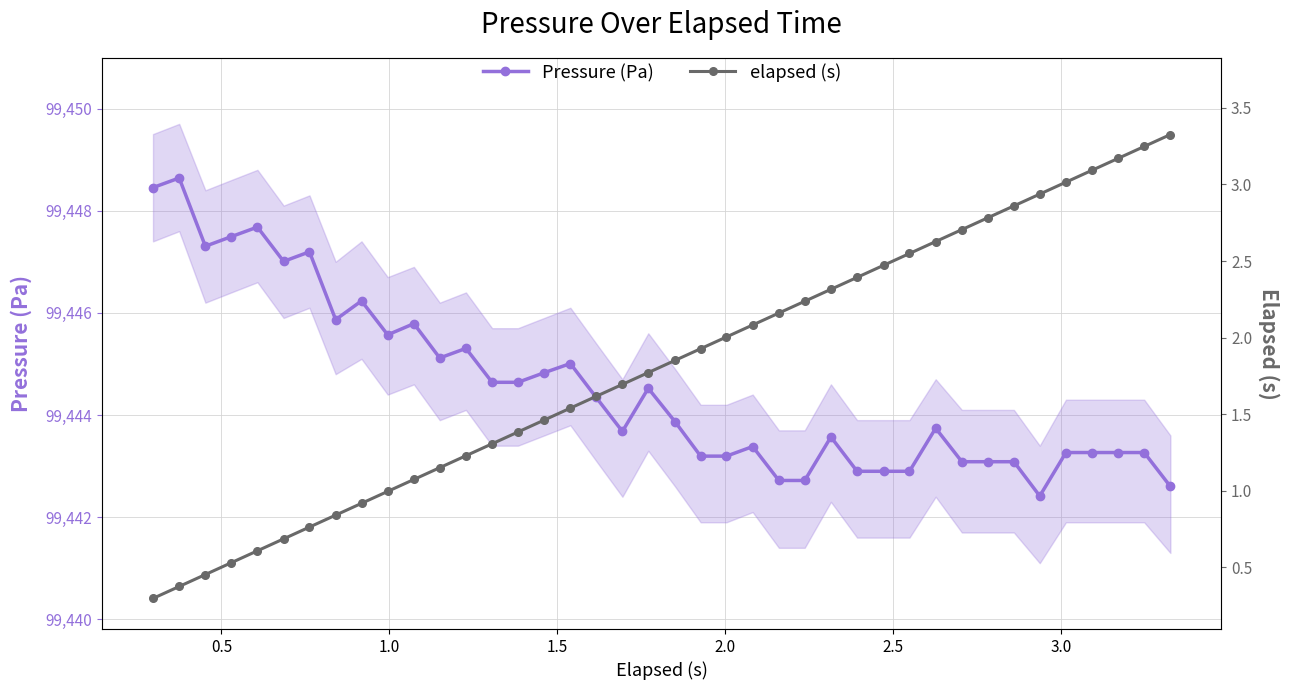

List the series in order of their overall mean, highest first.

Pressure (Pa), elapsed (s)